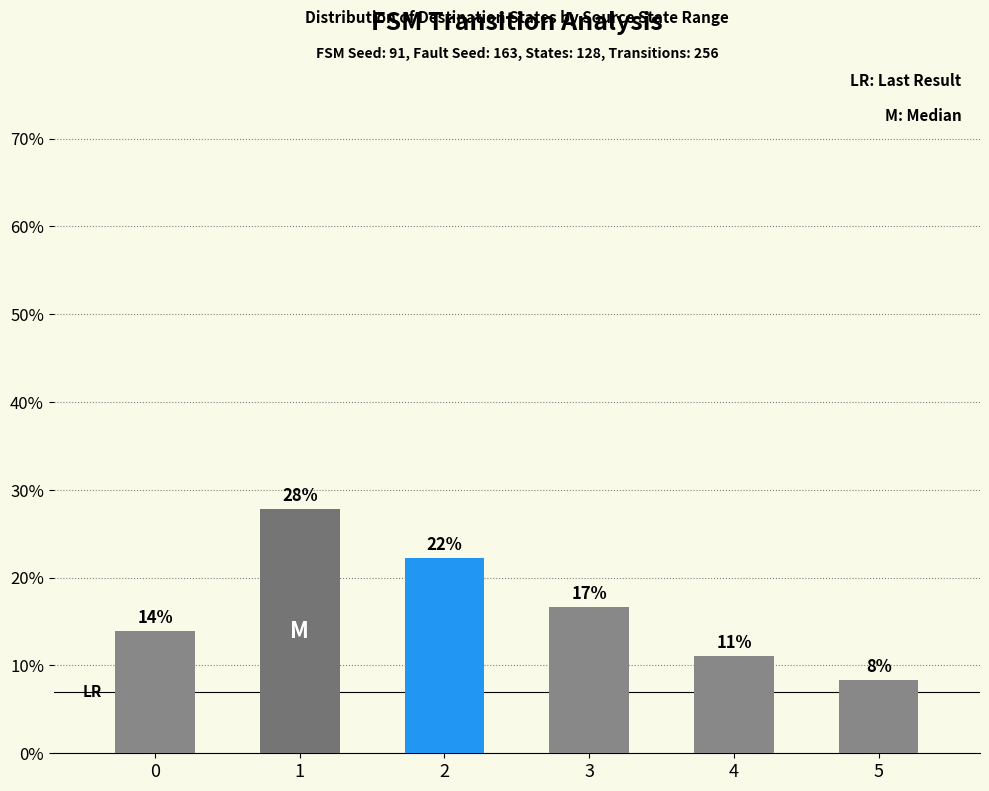

What is the greatest value displayed?

0.3